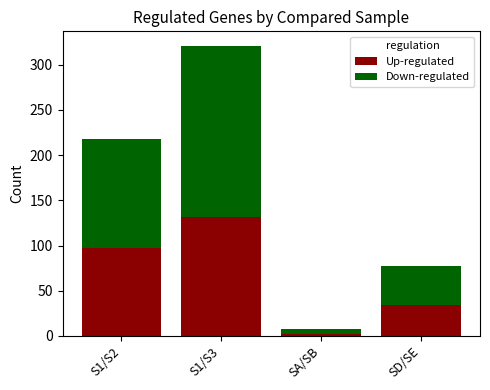

The value of Up-regulated at SD/SE is 34. True or false?

True